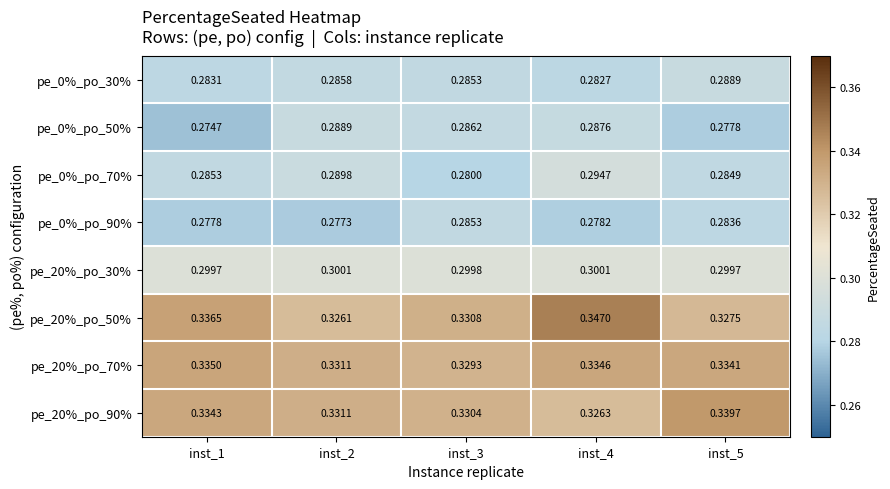

Is the value of pe_0%_po_90% at inst_5 greater than the value of pe_0%_po_70% at inst_1?

No